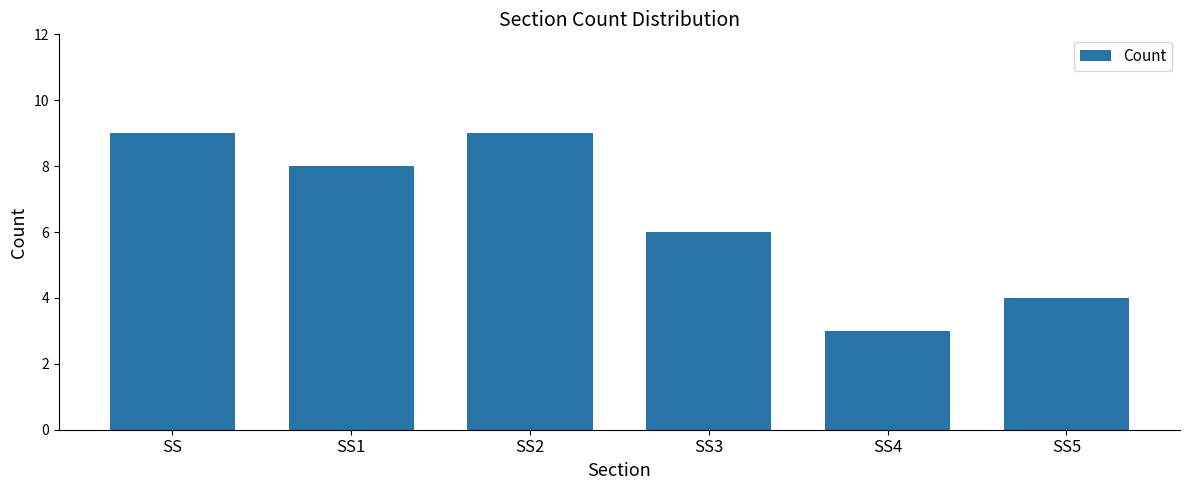

What position from the left is SS5?

6